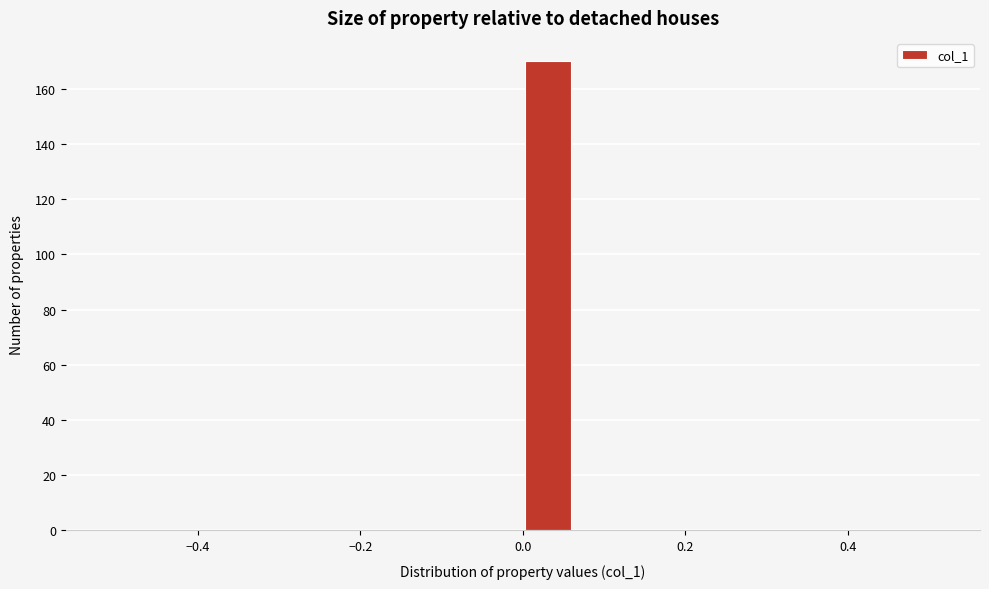

Around what value on the x-axis is the tallest bar? Give the approximate position of its centre, as read against the axis.

0.04